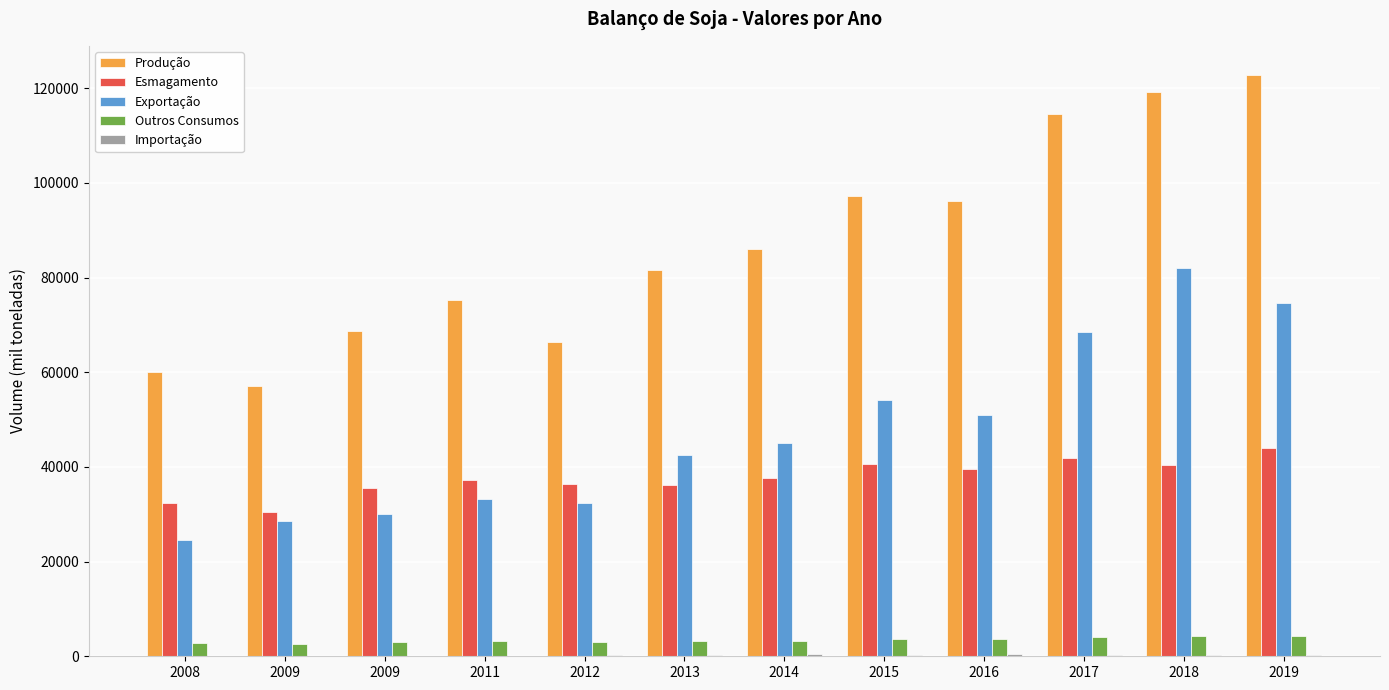

How many groups of bars are there?

12